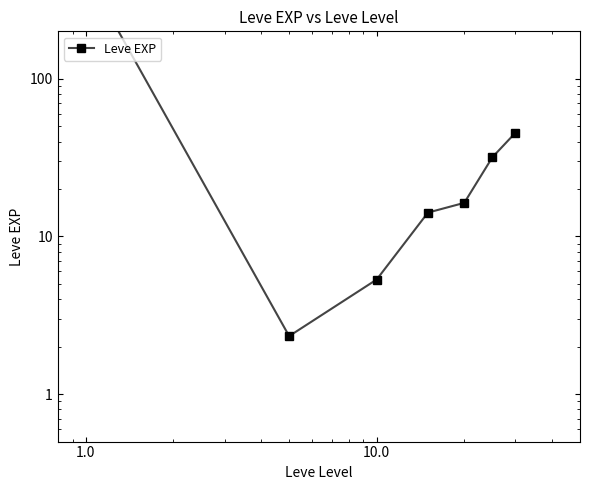

The value at 10.0 is 1.3. True or false?

False